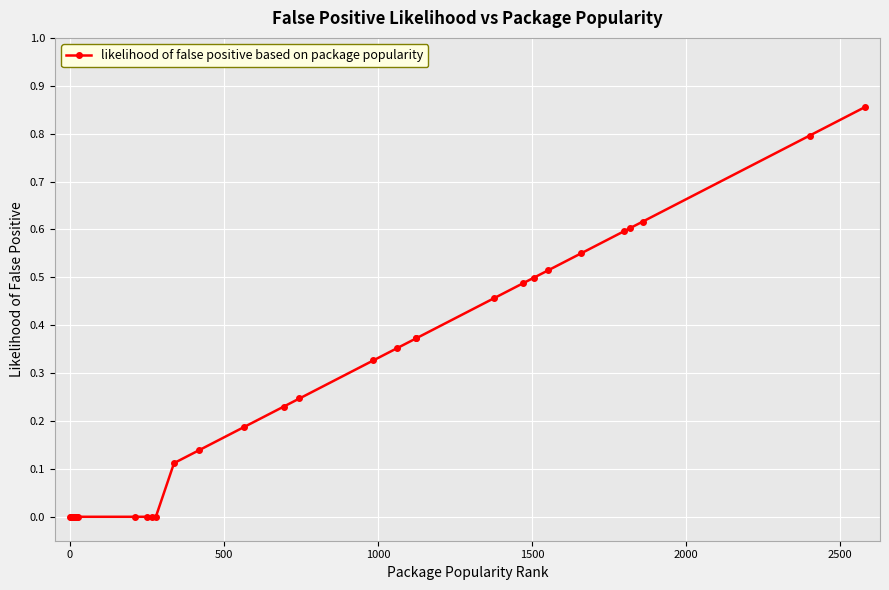

What is the difference between the second highest and second lowest values?

0.8